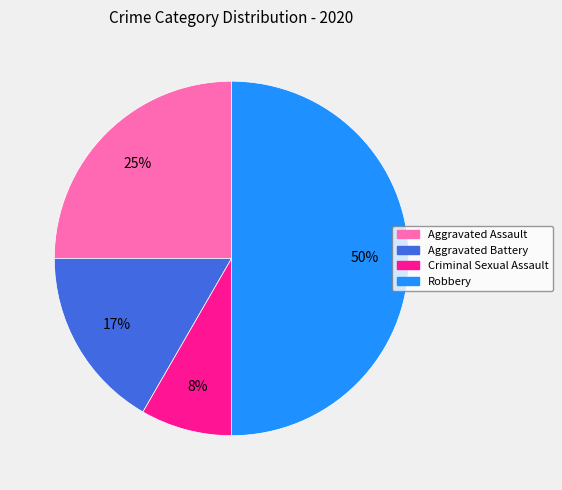

Rank the categories by value from highest to lowest.

Robbery, Aggravated Assault, Aggravated Battery, Criminal Sexual Assault